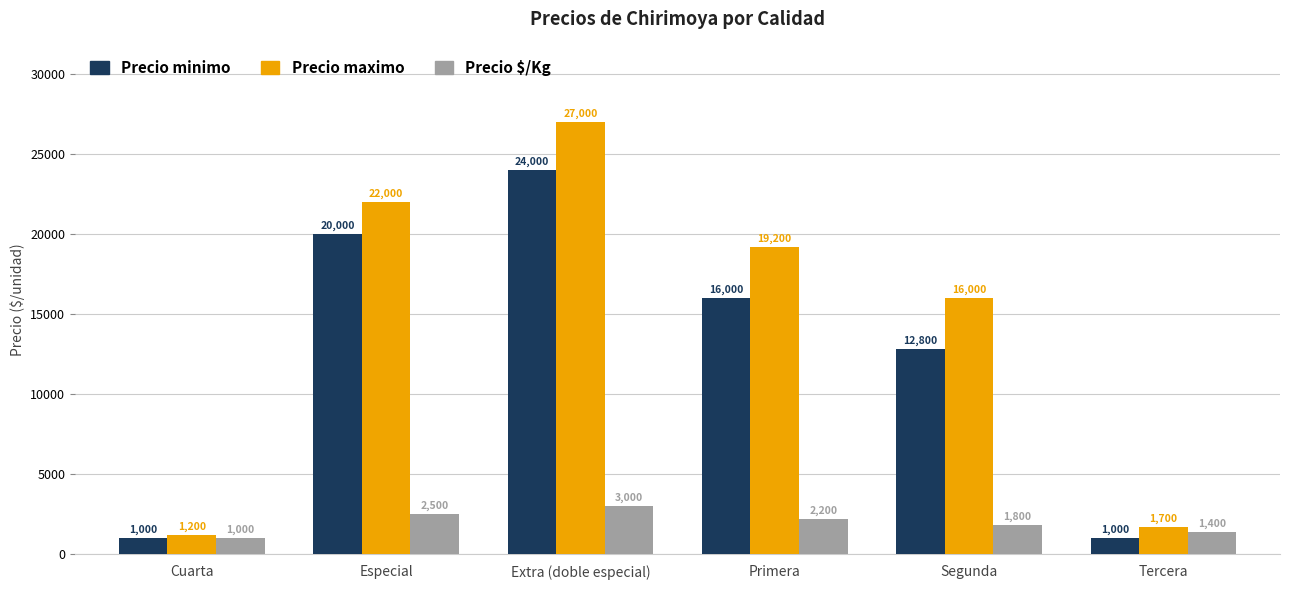

What position from the right is Extra (doble especial)?

4